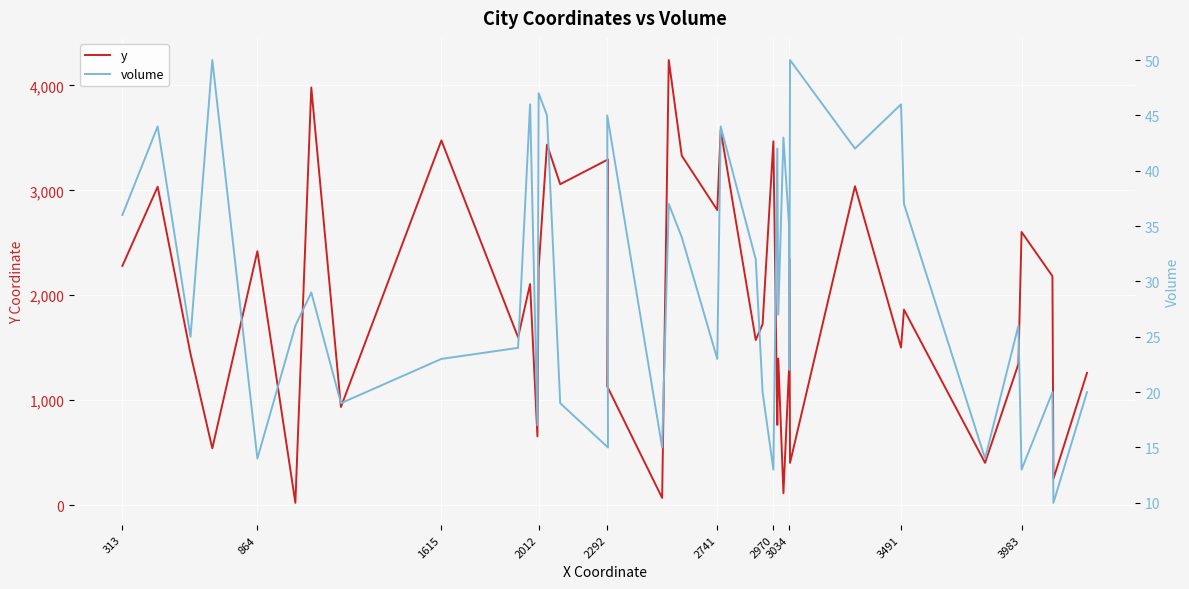

What is the highest value of the y series?

4241